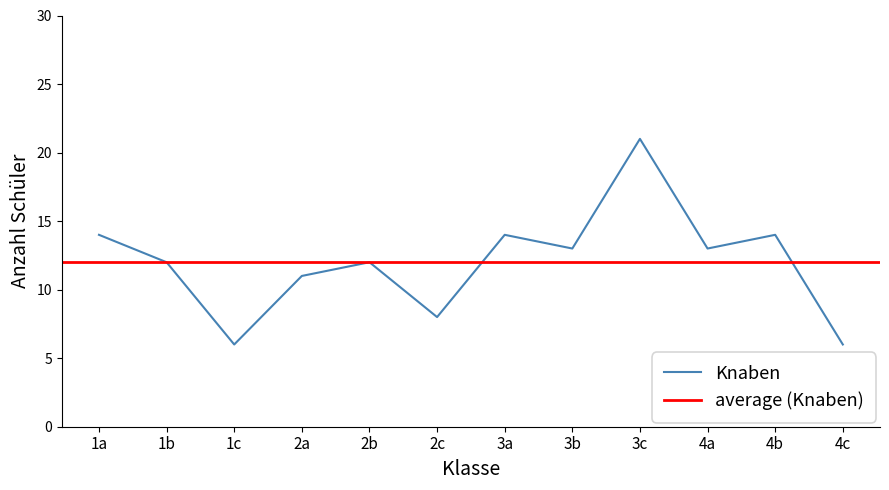

True or false: Knaben has a value of 3 at 1b.

False